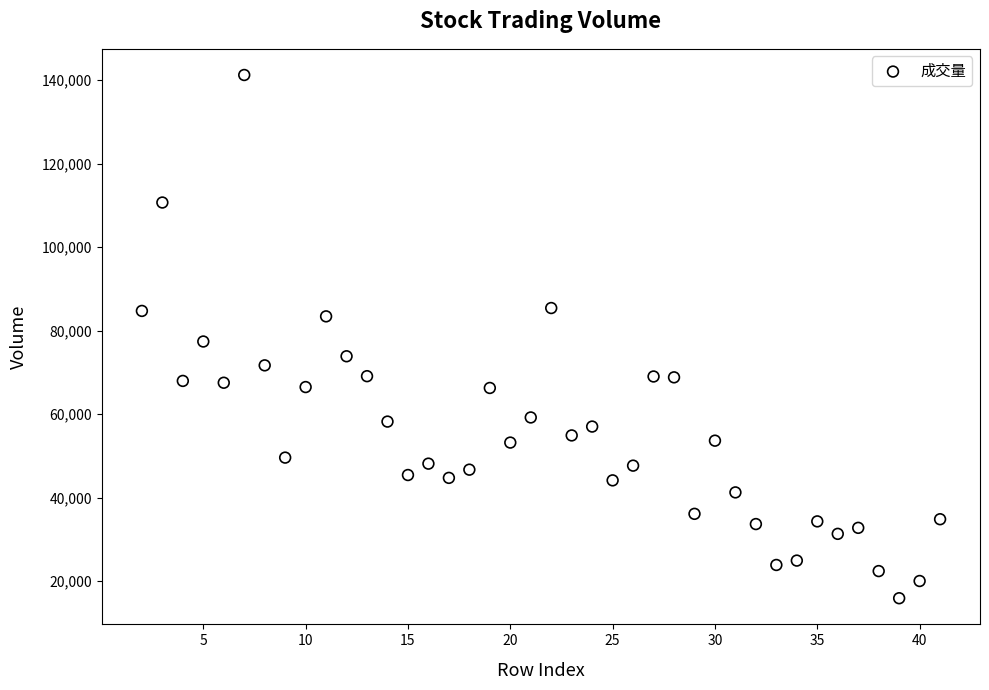

What is the range of Y values (max minus min)?

125330